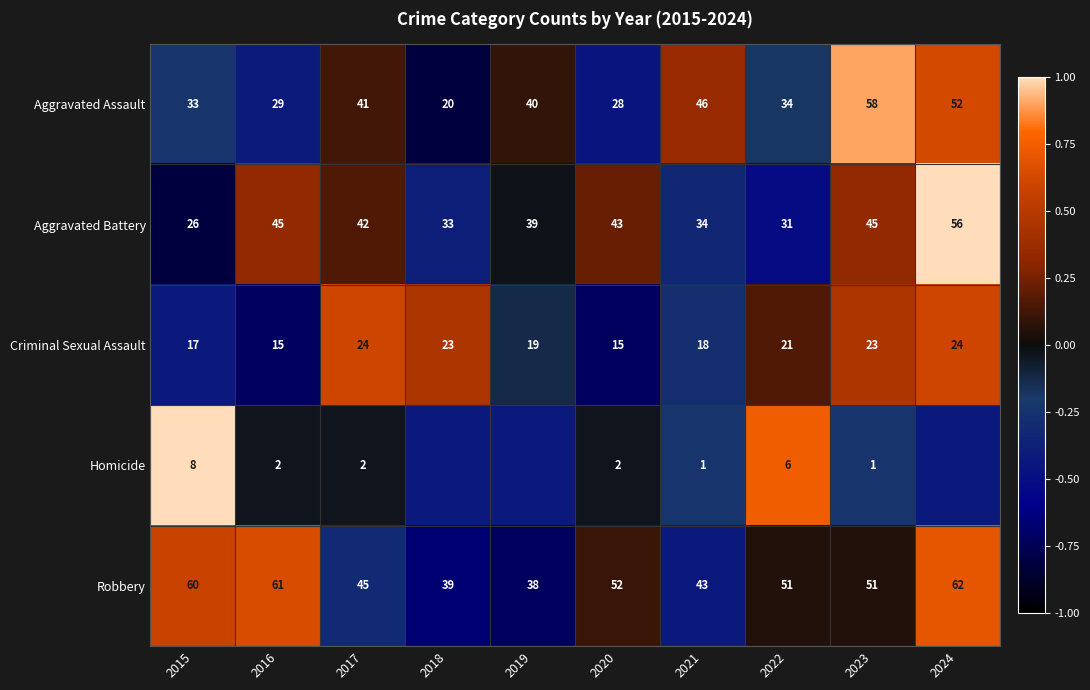

Which series changed the most between 2015 and 2016?

Aggravated Battery